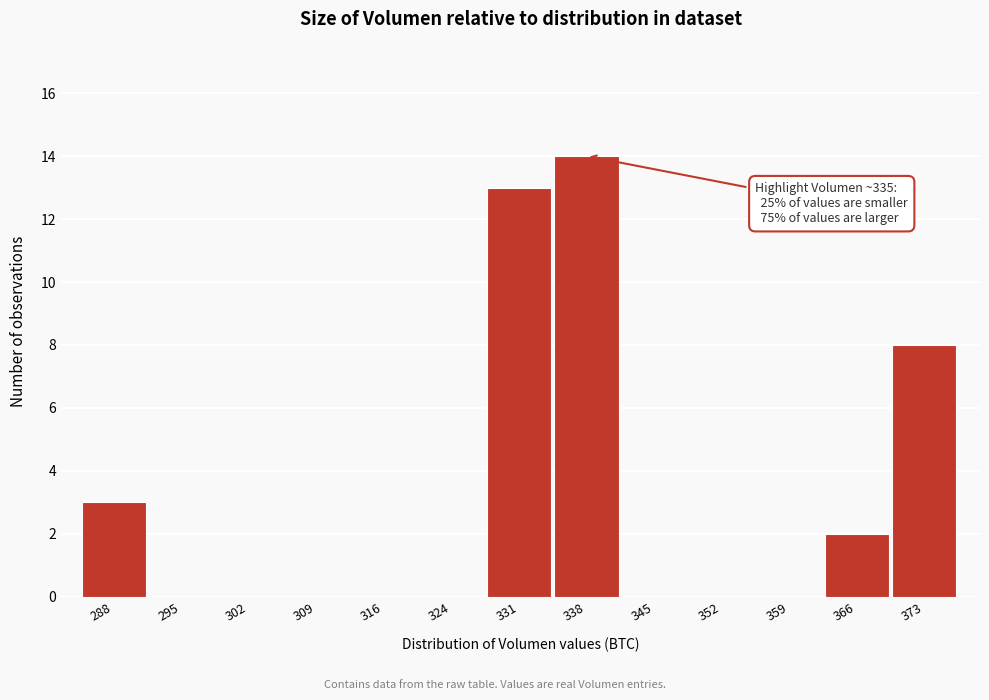

Reading right to left, extract all data points from this chart.

373=8	366=2	359=0	352=0	345=0	338=14	331=13	324=0	316=0	309=0	302=0	295=0	288=3